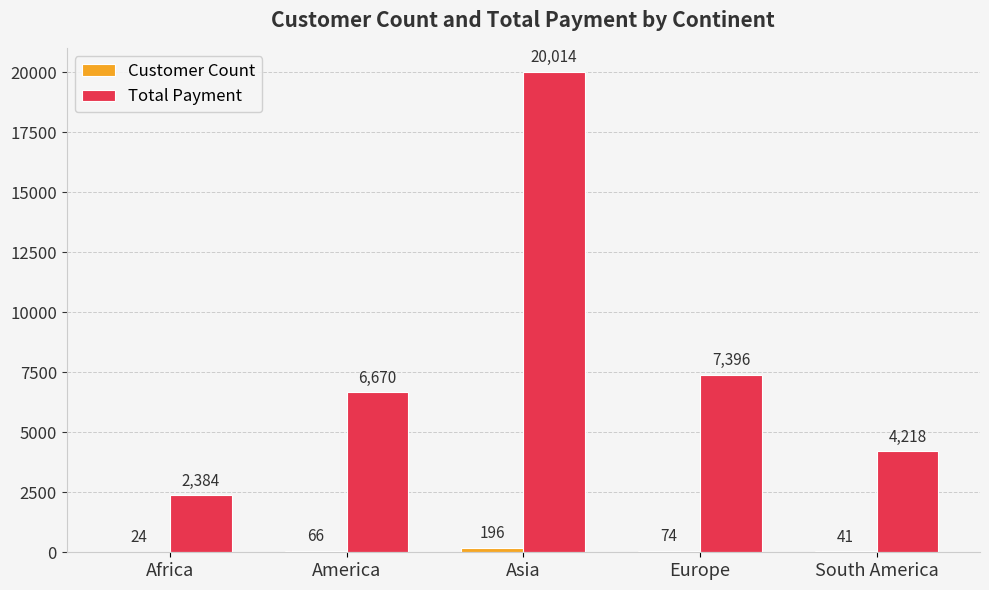

What is the sum of all Total Payment values?

40682.0